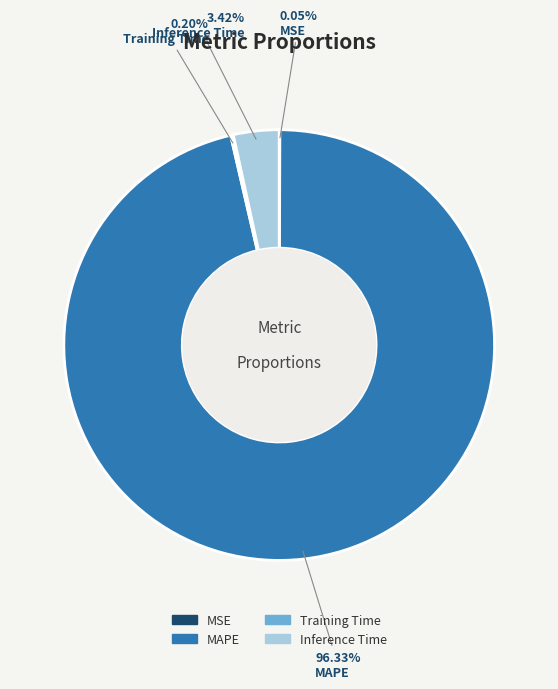

What portion of the pie excludes MAPE?

3.7%